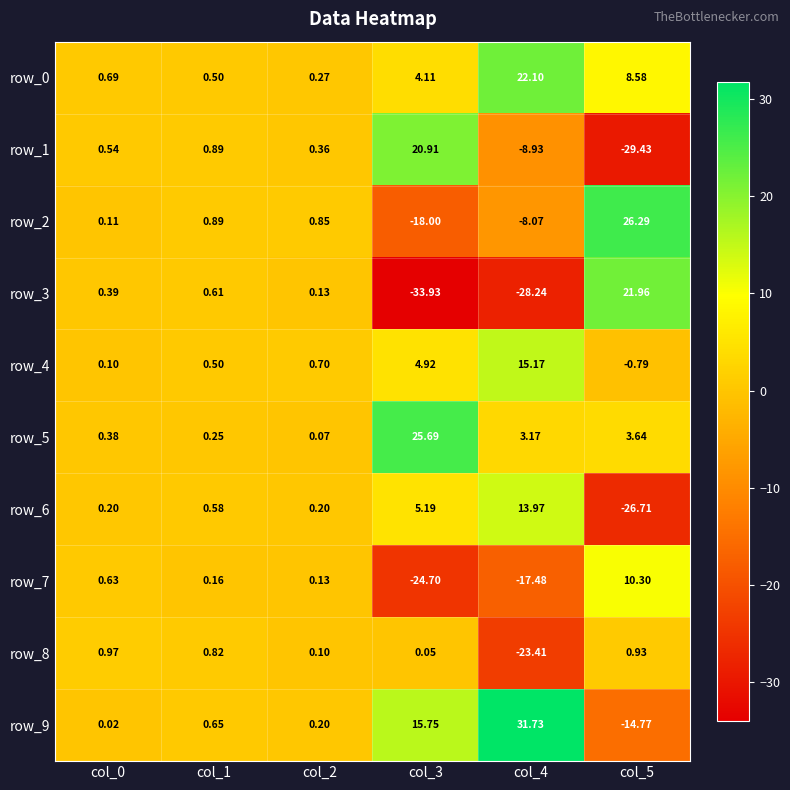

Is the value of row_2 at col_4 greater than the value of row_1 at col_1?

No